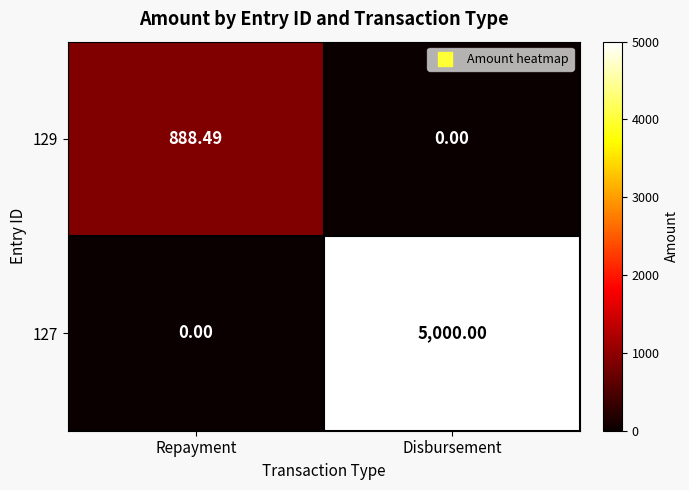

At how many categories does at least one series exceed 2892?

1